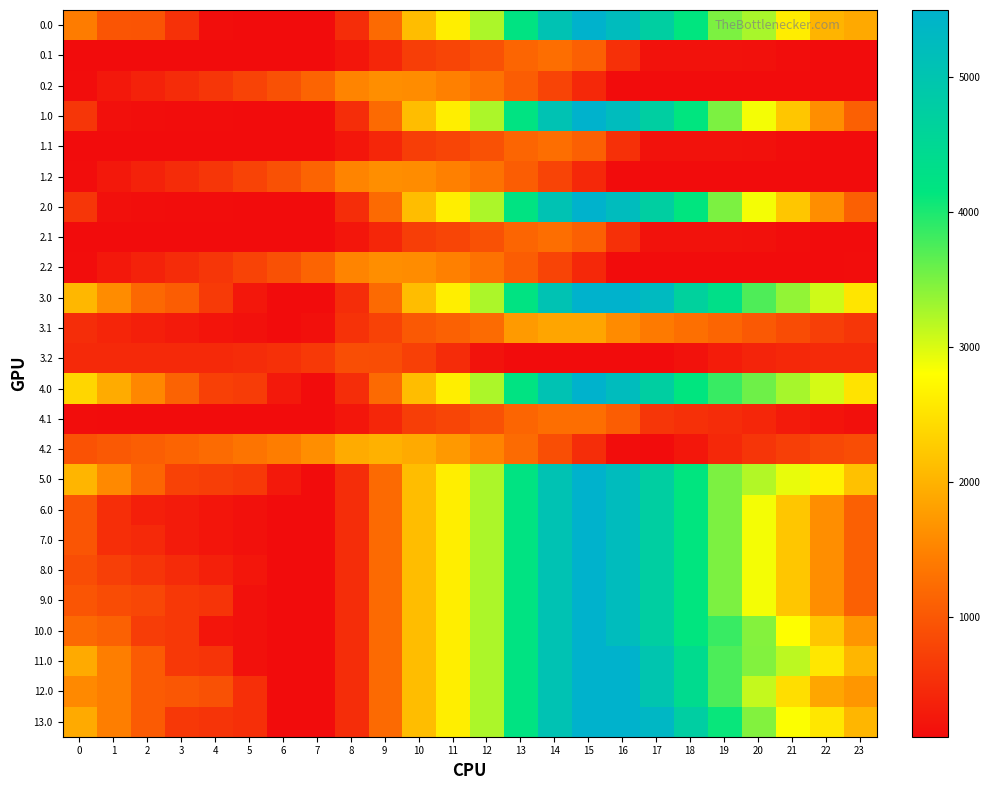

Reading right to left, transcribe all the data shown in this chart.

0.0: 23=1905.9	22=2018.4	21=2616.6	20=3261.5	19=3493.6	18=4149.4	17=4742.0	16=5241.9	15=5495.3	14=5056.7	13=4195.1	12=3242.0	11=2628.8	10=2118.0	9=1210.9	8=501.2	7=109.9	6=109.9	5=118.0	4=137.2	3=546.1	2=954.6	1=965.0	0=1419.1
0.1: 23=109.9	22=109.9	21=130.0	20=162.7	19=177.3	18=177.6	17=183.0	16=537.7	15=1090.5	14=1265.4	13=1152.8	12=913.8	11=780.5	10=694.4	9=423.1	8=233.9	7=109.9	6=109.9	5=109.9	4=109.9	3=109.9	2=109.9	1=109.9	0=109.9
0.2: 23=109.9	22=109.9	21=109.9	20=109.9	19=109.9	18=109.9	17=109.9	16=109.9	15=439.8	14=769.0	13=1059.3	12=1302.2	11=1475.1	10=1596.9	9=1620.7	8=1510.4	7=1149.3	6=928.1	5=758.6	4=605.2	3=480.9	2=363.0	1=249.7	0=123.7
1.0: 23=1097.8	22=1614.3	21=2212.6	20=2857.4	19=3493.6	18=4149.4	17=4742.0	16=5241.9	15=5495.3	14=5056.7	13=4195.1	12=3242.0	11=2628.8	10=2118.0	9=1210.9	8=501.2	7=109.9	6=109.9	5=118.0	4=121.8	3=126.7	2=131.2	1=157.0	0=611.0
1.1: 23=109.9	22=109.9	21=130.0	20=162.7	19=177.3	18=177.6	17=183.0	16=537.7	15=1090.5	14=1265.4	13=1152.8	12=913.8	11=780.5	10=694.4	9=423.1	8=233.9	7=109.9	6=109.9	5=109.9	4=109.9	3=109.9	2=109.9	1=109.9	0=109.9
1.2: 23=109.9	22=109.9	21=109.9	20=109.9	19=109.9	18=109.9	17=109.9	16=109.9	15=439.8	14=769.0	13=1059.3	12=1302.2	11=1475.1	10=1596.9	9=1620.7	8=1510.4	7=1149.3	6=928.1	5=758.6	4=605.2	3=480.9	2=363.0	1=249.7	0=123.7
2.0: 23=1097.8	22=1614.3	21=2212.6	20=2857.4	19=3493.6	18=4149.4	17=4742.0	16=5241.9	15=5495.3	14=5056.7	13=4195.1	12=3242.0	11=2628.8	10=2118.0	9=1210.9	8=501.2	7=109.9	6=109.9	5=118.0	4=121.8	3=126.7	2=131.2	1=157.0	0=611.0
2.1: 23=109.9	22=109.9	21=130.0	20=162.7	19=177.3	18=177.6	17=183.0	16=537.7	15=1090.5	14=1265.4	13=1152.8	12=913.8	11=780.5	10=694.4	9=423.1	8=233.9	7=109.9	6=109.9	5=109.9	4=109.9	3=109.9	2=109.9	1=109.9	0=109.9
2.2: 23=123.7	22=109.9	21=109.9	20=109.9	19=109.9	18=109.9	17=109.9	16=109.9	15=439.8	14=769.0	13=1059.3	12=1302.2	11=1475.1	10=1596.9	9=1620.7	8=1510.4	7=1149.3	6=928.1	5=758.6	4=605.2	3=480.9	2=363.0	1=249.7	0=123.7
3.0: 23=2539.0	22=3055.5	21=3372.0	20=3735.0	19=4310.7	18=4684.6	17=5277.2	16=5495.3	15=5495.3	14=5056.7	13=4195.1	12=3242.0	11=2628.8	10=2118.0	9=1210.9	8=501.2	7=109.9	6=109.9	5=240.2	4=648.1	3=1057.0	2=1183.7	1=1598.2	0=2052.2
3.1: 23=595.6	22=717.2	21=859.5	20=1014.4	19=1151.3	18=1273.7	17=1401.4	16=1590.8	15=1861.8	14=1861.8	13=1749.3	12=1234.0	11=1100.7	10=1014.7	9=743.3	8=554.1	7=153.9	6=109.9	5=163.6	4=210.8	3=272.1	2=336.4	1=406.0	0=489.0
3.2: 23=458.8	22=467.3	21=436.1	20=384.0	19=305.0	18=178.2	17=109.9	16=109.9	15=109.9	14=109.9	13=109.9	12=183.9	11=479.1	10=723.1	9=869.1	8=878.8	7=637.5	6=536.1	5=486.4	4=452.8	3=448.2	2=450.2	1=456.8	0=450.6
4.0: 23=2512.0	22=3028.5	21=3273.2	20=3564.5	19=3847.2	18=4149.4	17=4742.0	16=5241.9	15=5495.3	14=5056.7	13=4195.1	12=3242.0	11=2628.8	10=2118.0	9=1210.9	8=501.2	7=109.9	6=261.5	5=673.6	4=727.9	3=1136.9	2=1545.4	1=1924.6	0=2378.7
4.1: 23=156.0	22=205.9	21=276.5	20=423.0	19=488.2	18=538.9	17=594.8	16=1066.1	15=1265.4	14=1265.4	13=1152.8	12=913.8	11=780.5	10=694.4	9=423.1	8=233.9	7=109.9	6=109.9	5=109.9	4=109.9	3=109.9	2=109.9	1=109.9	0=121.1
4.2: 23=873.0	22=811.1	21=709.5	20=587.2	19=437.8	18=240.8	17=109.9	16=122.4	15=502.8	14=882.5	13=1223.3	12=1516.7	11=1740.1	10=1912.5	9=1986.8	8=1925.9	7=1614.3	6=1442.7	5=1322.7	4=1218.8	3=1143.9	2=1075.6	1=1011.7	0=935.2
5.0: 23=2158.4	22=2674.9	21=2919.7	20=3210.9	19=3493.6	18=4149.4	17=4742.0	16=5241.9	15=5495.3	14=5056.7	13=4195.1	12=3242.0	11=2628.8	10=2118.0	9=1210.9	8=501.2	7=109.9	6=261.5	5=638.4	4=692.7	3=748.2	2=1156.6	1=1571.1	0=2025.1
6.0: 23=1097.8	22=1614.3	21=2212.6	20=2857.4	19=3493.6	18=4149.4	17=4742.0	16=5241.9	15=5495.3	14=5056.7	13=4195.1	12=3242.0	11=2628.8	10=2118.0	9=1210.9	8=501.2	7=109.9	6=109.9	5=168.5	4=222.8	3=278.3	2=333.2	1=510.5	0=964.5
7.0: 23=1097.8	22=1614.3	21=2212.6	20=2857.4	19=3493.6	18=4149.4	17=4742.0	16=5241.9	15=5495.3	14=5056.7	13=4195.1	12=3242.0	11=2628.8	10=2118.0	9=1210.9	8=501.2	7=109.9	6=109.9	5=168.5	4=222.8	3=278.3	2=449.5	1=510.5	0=964.5
8.0: 23=1097.8	22=1614.3	21=2212.6	20=2857.4	19=3493.6	18=4149.4	17=4742.0	16=5241.9	15=5495.3	14=5056.7	13=4195.1	12=3242.0	11=2628.8	10=2118.0	9=1210.9	8=501.2	7=109.9	6=109.9	5=232.2	4=350.1	3=469.2	2=587.7	1=712.3	0=876.4
9.0: 23=1097.8	22=1614.3	21=2212.6	20=2857.4	19=3493.6	18=4149.4	17=4742.0	16=5241.9	15=5495.3	14=5056.7	13=4195.1	12=3242.0	11=2628.8	10=2118.0	9=1210.9	8=501.2	7=109.9	6=109.9	5=169.5	4=577.4	3=633.8	2=800.1	1=862.0	0=963.5
10.0: 23=1688.5	22=2205.0	21=2803.3	20=3448.1	19=3847.2	18=4149.4	17=4742.0	16=5241.9	15=5495.3	14=5056.7	13=4195.1	12=3242.0	11=2628.8	10=2118.0	9=1210.9	8=501.2	7=109.9	6=109.9	5=168.5	4=222.8	3=631.8	2=686.7	1=1101.2	0=1201.7
11.0: 23=2042.1	22=2558.6	21=3156.8	20=3464.4	19=3747.0	18=4402.8	17=4995.4	16=5495.3	15=5495.3	14=5056.7	13=4195.1	12=3242.0	11=2628.8	10=2118.0	9=1210.9	8=501.2	7=109.9	6=109.9	5=168.5	4=576.4	3=631.8	2=1040.2	1=1454.7	0=1908.7
12.0: 23=1704.8	22=1867.7	21=2466.0	20=3110.8	19=3747.0	18=4402.8	17=4995.4	16=5495.3	15=5495.3	14=5056.7	13=4195.1	12=3242.0	11=2628.8	10=2118.0	9=1210.9	8=501.2	7=109.9	6=109.9	5=522.1	4=929.9	3=985.3	2=1040.2	1=1454.7	0=1571.5
13.0: 23=2042.1	22=2558.6	21=2819.5	20=3464.4	19=4100.6	18=4756.4	17=5349.0	16=5495.3	15=5495.3	14=5056.7	13=4195.1	12=3242.0	11=2628.8	10=2118.0	9=1210.9	8=501.2	7=109.9	6=109.9	5=522.1	4=576.4	3=631.8	2=1040.2	1=1454.7	0=1908.7